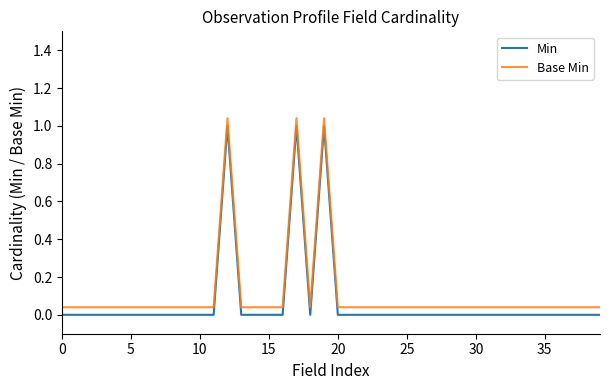

True or false: Min and Base Min cross at least once.

False